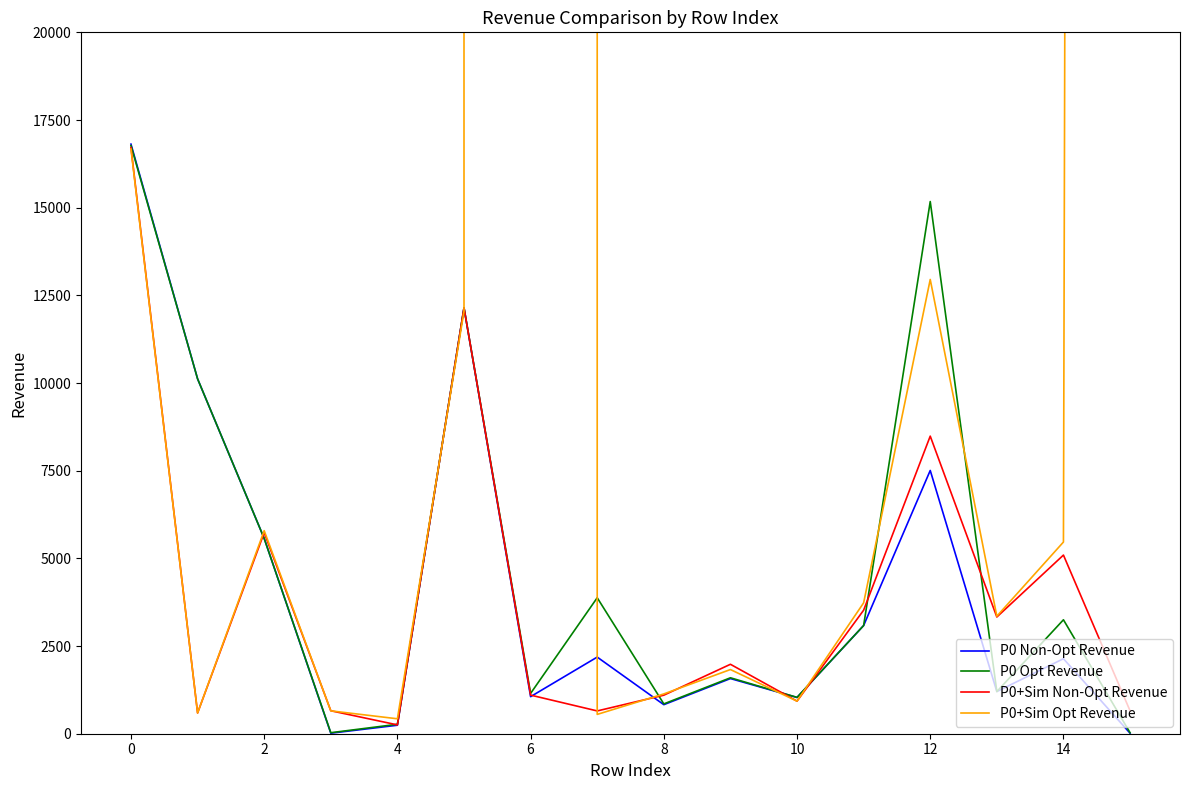

The value of P0 Opt Revenue at 8 is 850. True or false?

True